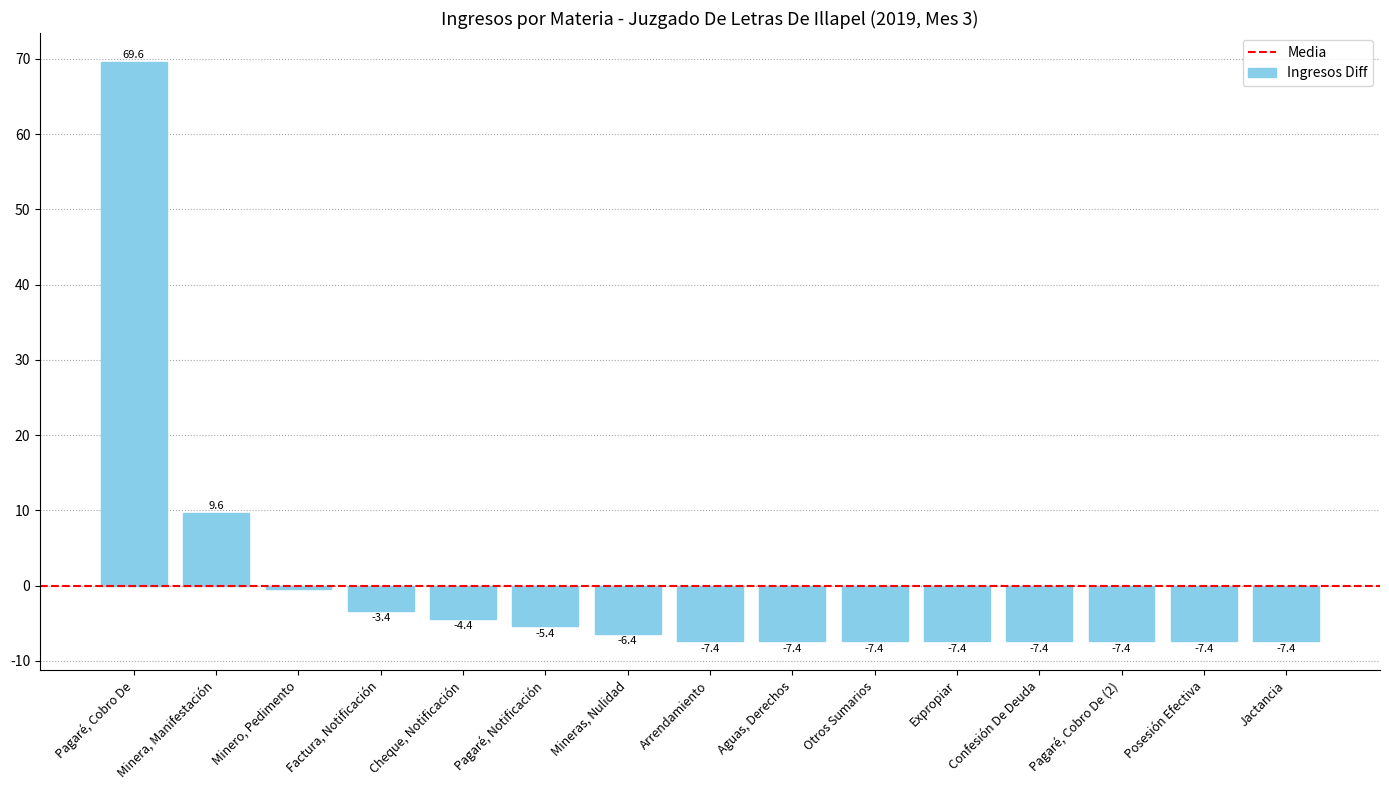

What is the difference between the second highest and second lowest values?

17.0